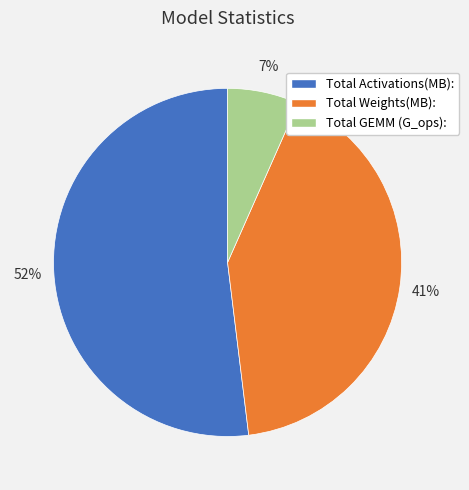

Is there any slice that represents more than half of the pie?

Yes